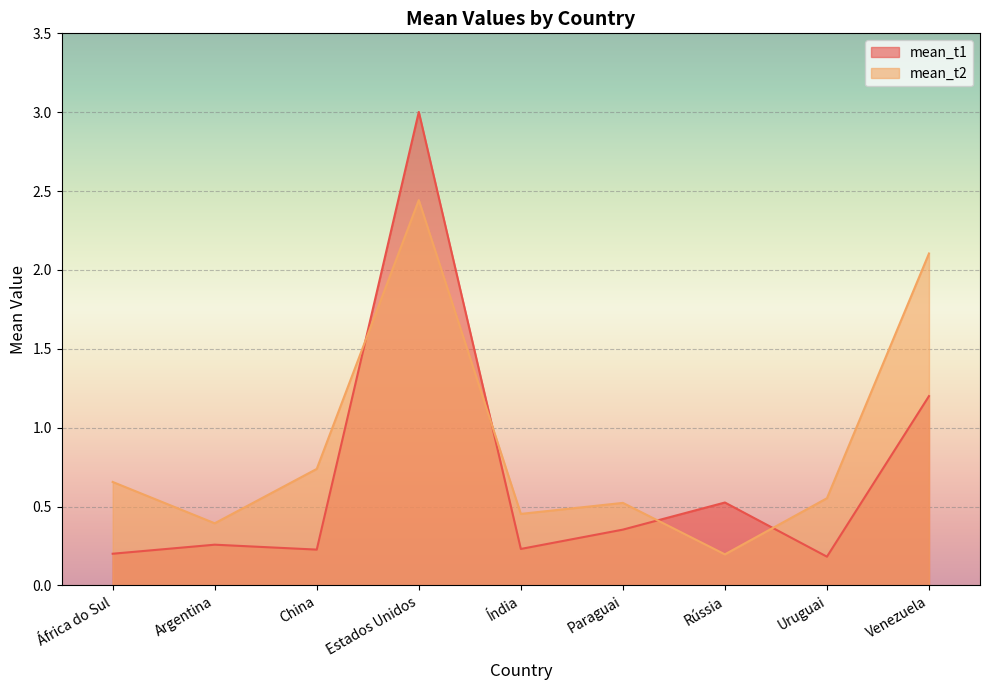

List the labels in order of mean_t2 value, largest first.

Estados Unidos, Venezuela, China, África do Sul, Uruguai, Paraguai, Índia, Argentina, Rússia